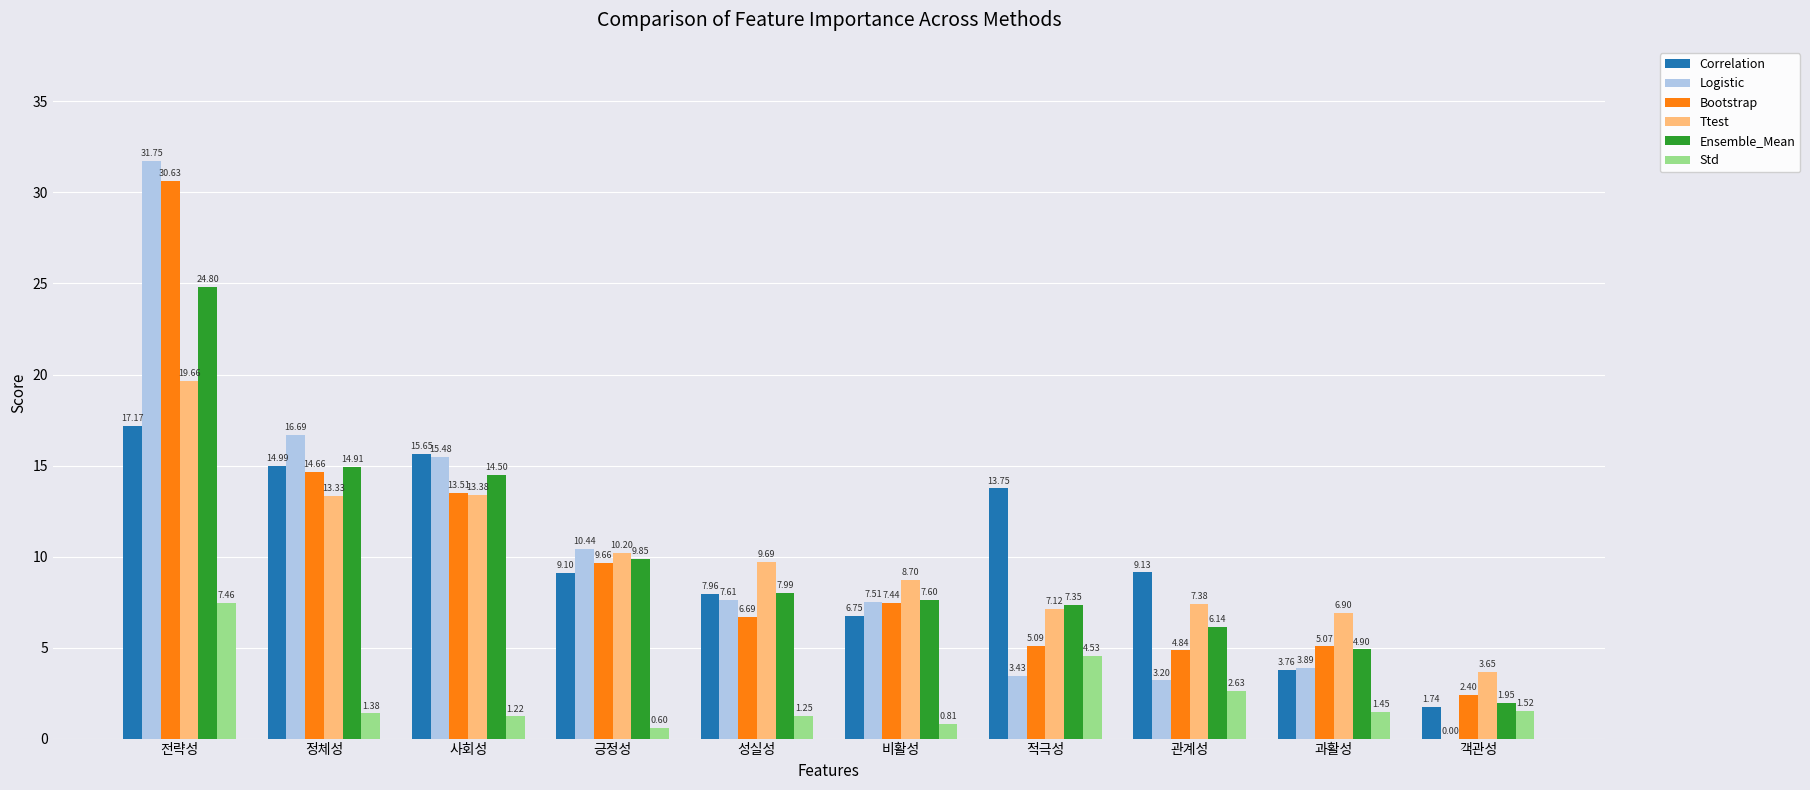

Where does the Correlation series first go above 9?

전략성